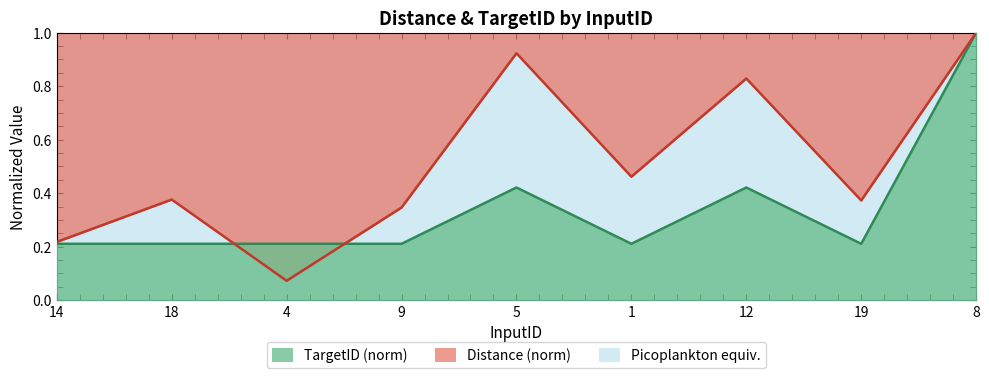

What is the value of the TargetID point at the 7th from the left?

0.4